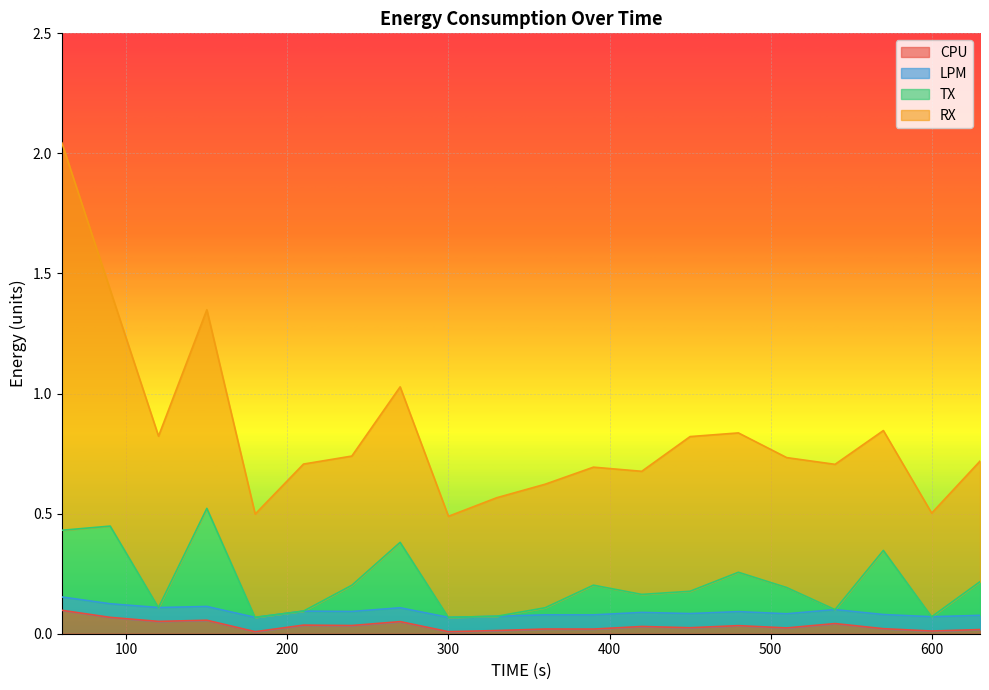

What are all the series names shown in the legend?

CPU, LPM, TX, RX